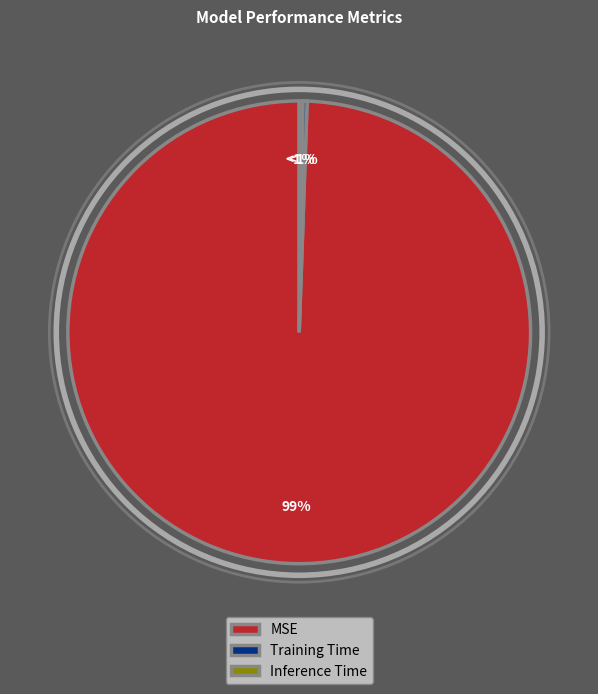

Count the number of slices in the pie.

3